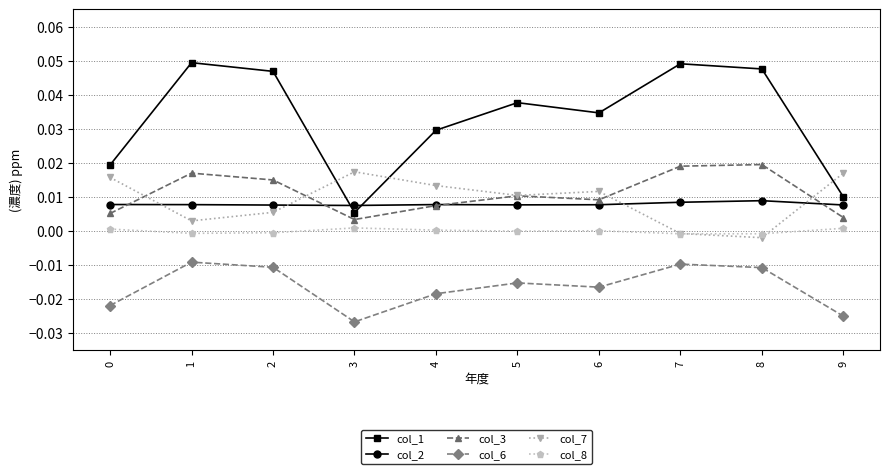

Rank the series by their maximum value, from highest to lowest.

col_1, col_3, col_7, col_2, col_8, col_6